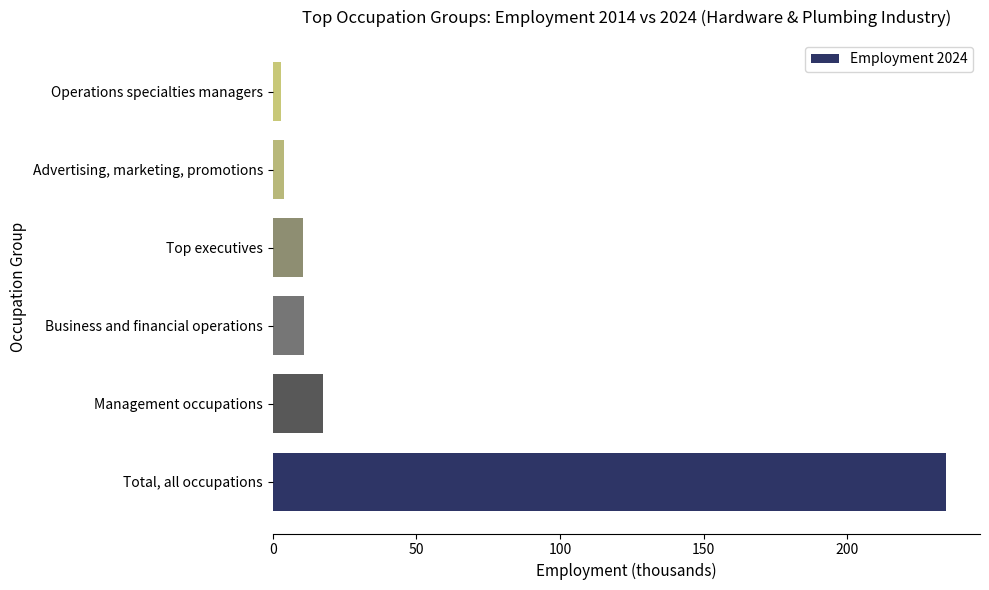

How many data points are less than 10?

2